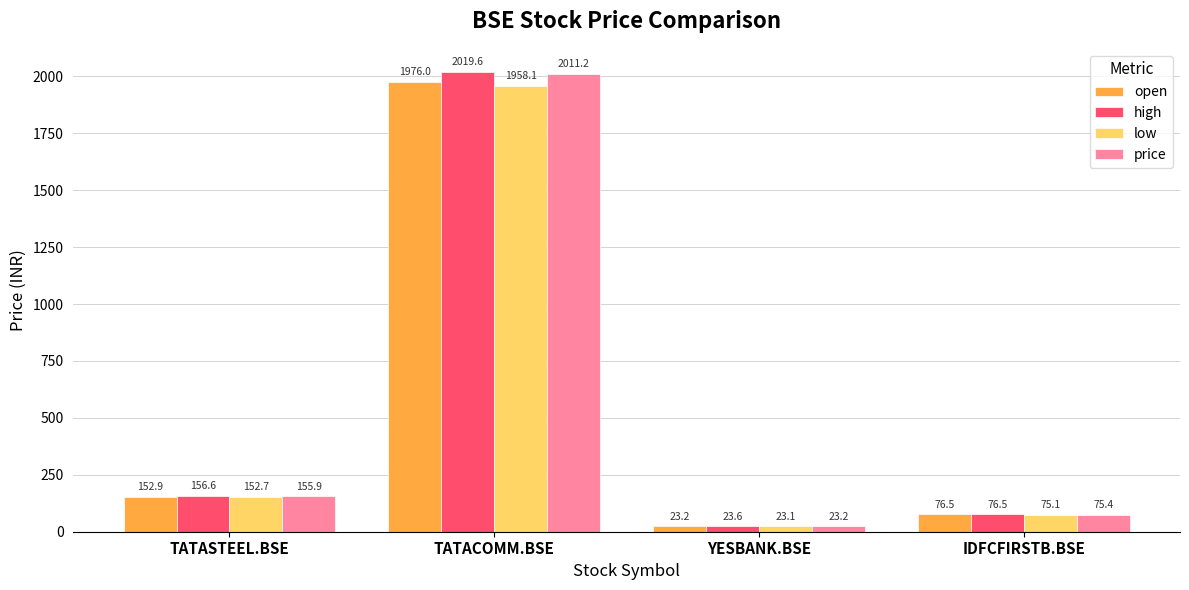

At which label does open reach its minimum?

YESBANK.BSE